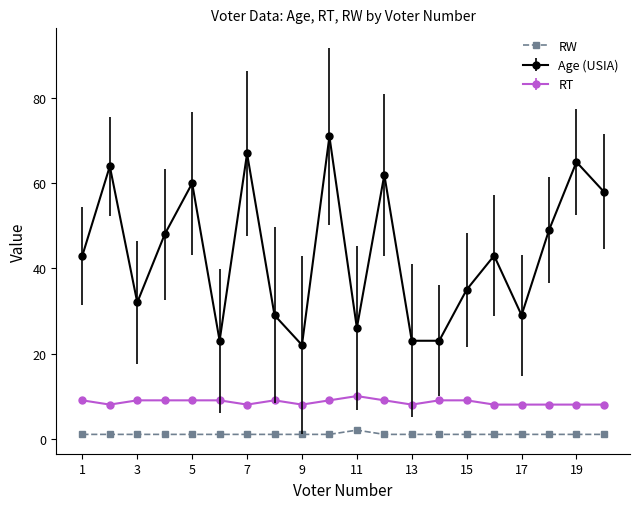

How many series are shown in this chart?

3